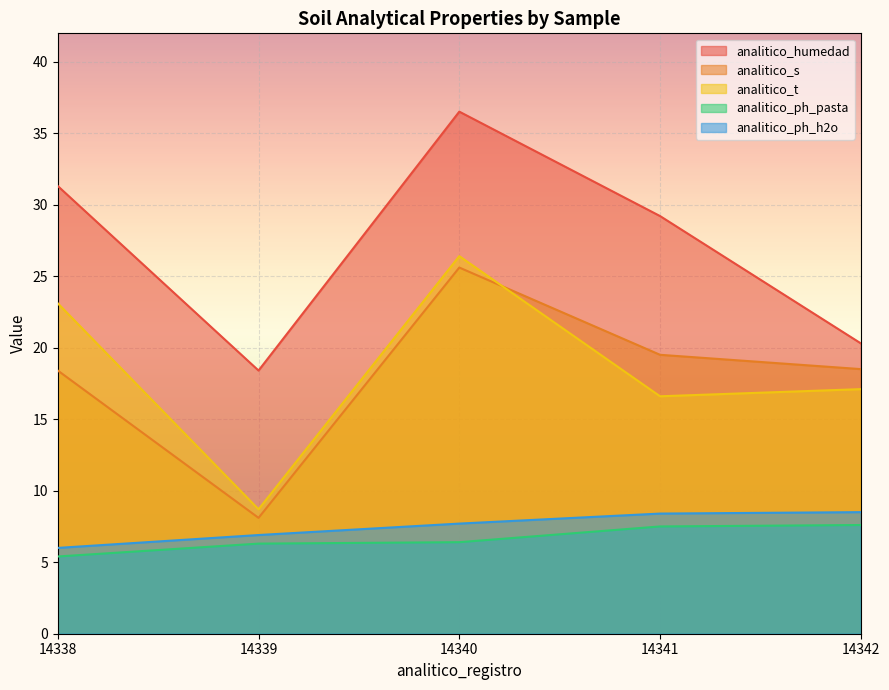

Between 14340 and 14342, which series saw the biggest shift?

analitico_humedad